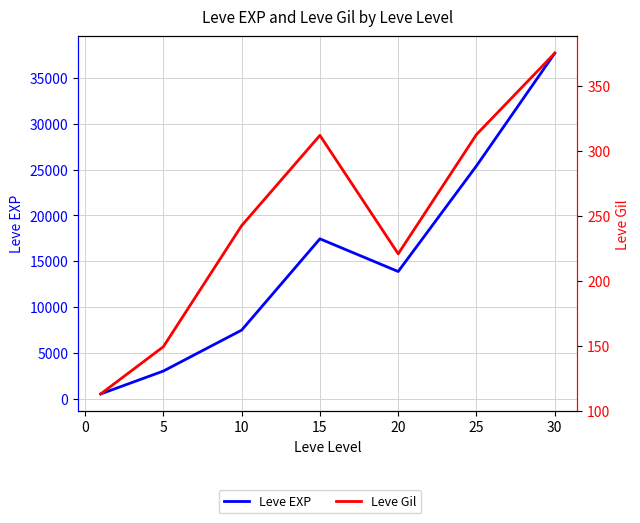

Which series has the widest spread of values?

Leve EXP